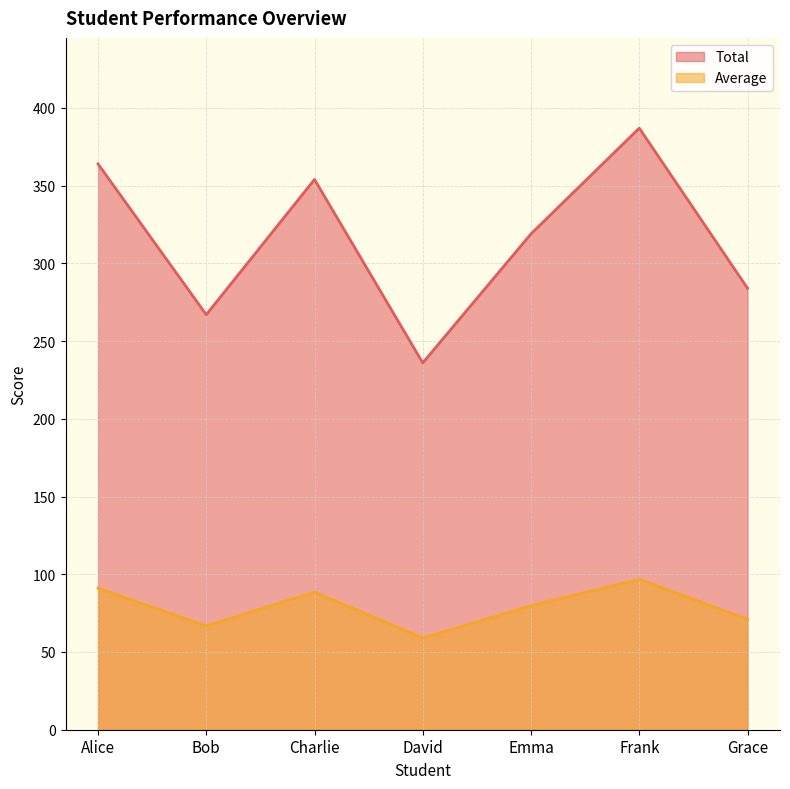

What are all the series names shown in the legend?

Total, Average